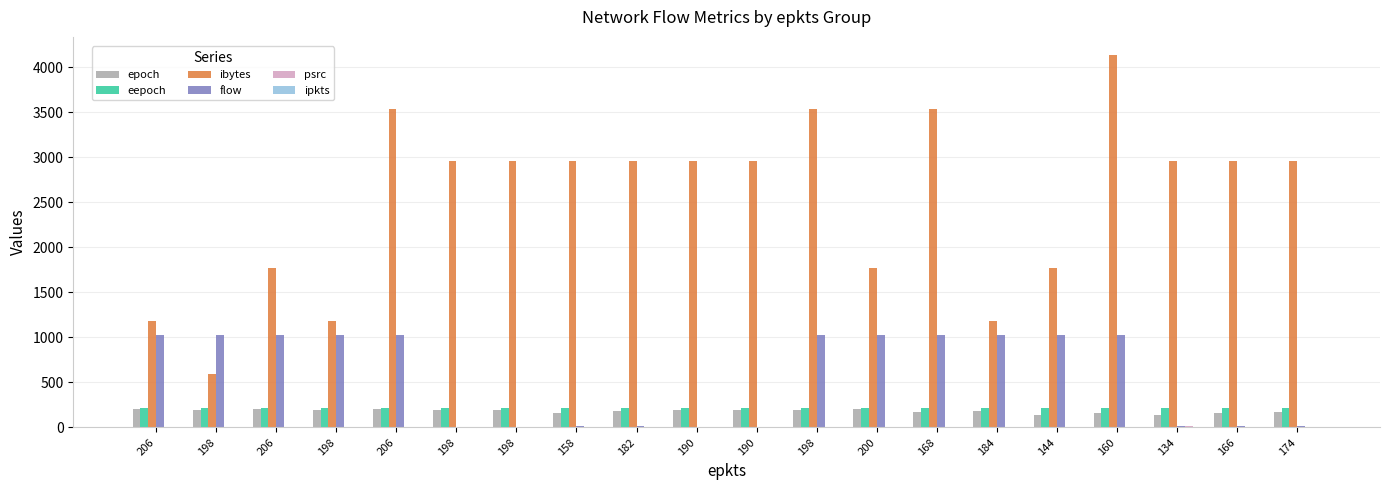

How many groups of bars are there?

20